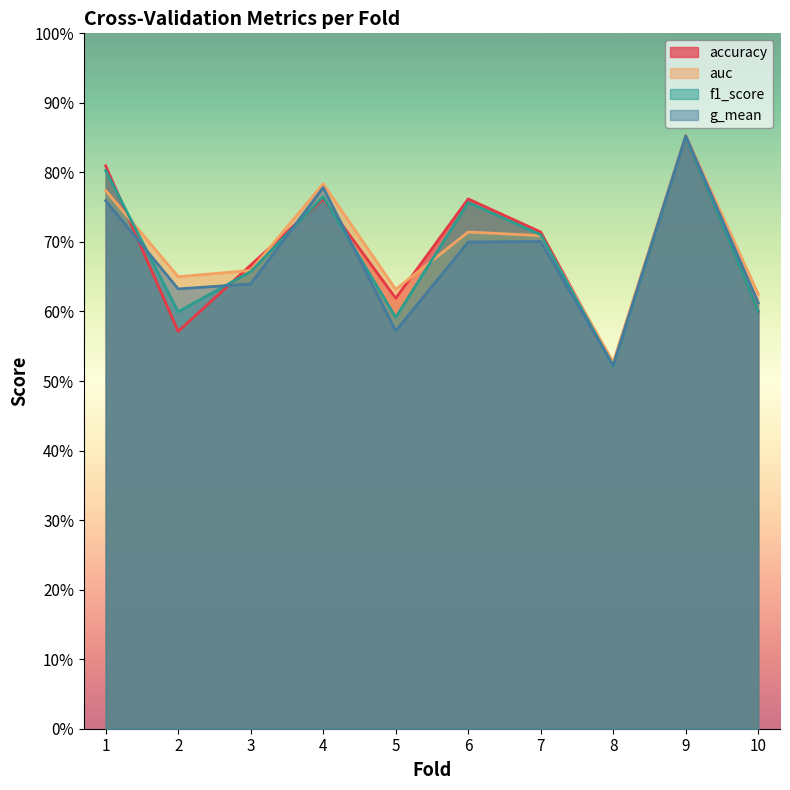

Is it true that g_mean equals 0.3 at 6?

False